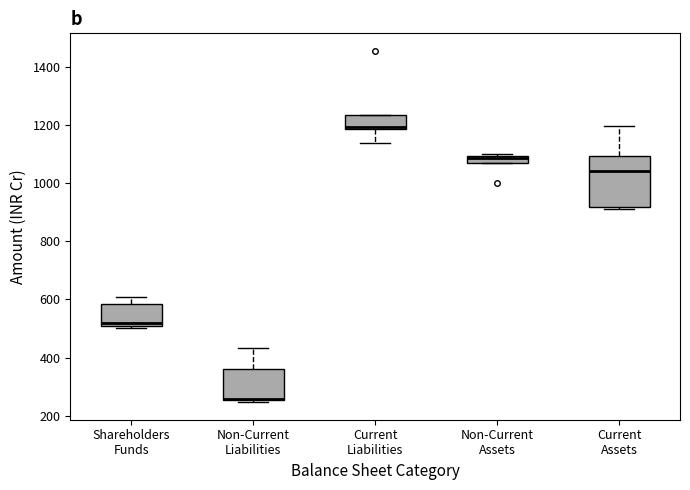

Which box is the tallest, from its lower edge to its upper edge?

Current Assets